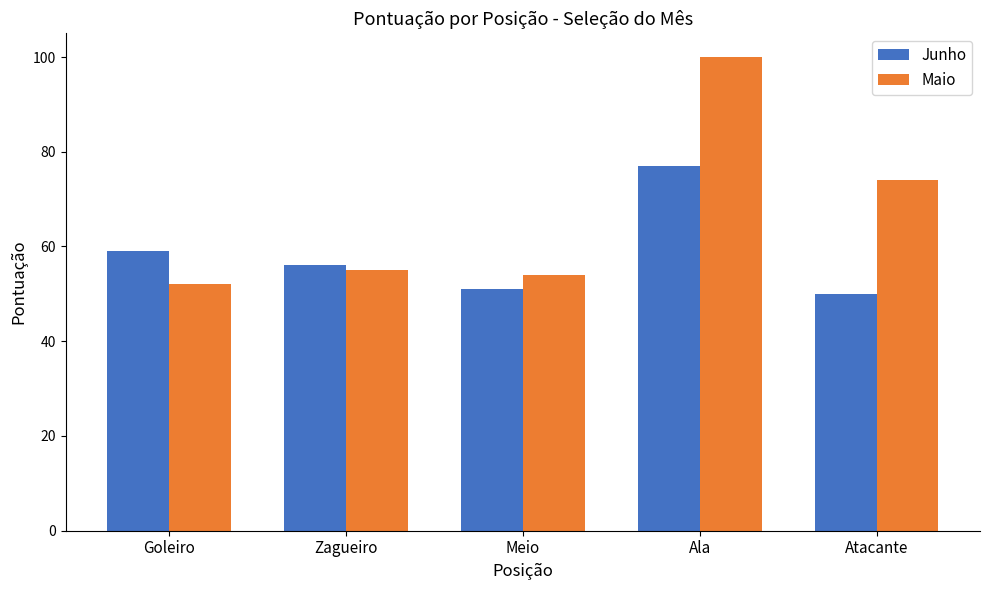

The value of Maio at Zagueiro is 38. True or false?

False